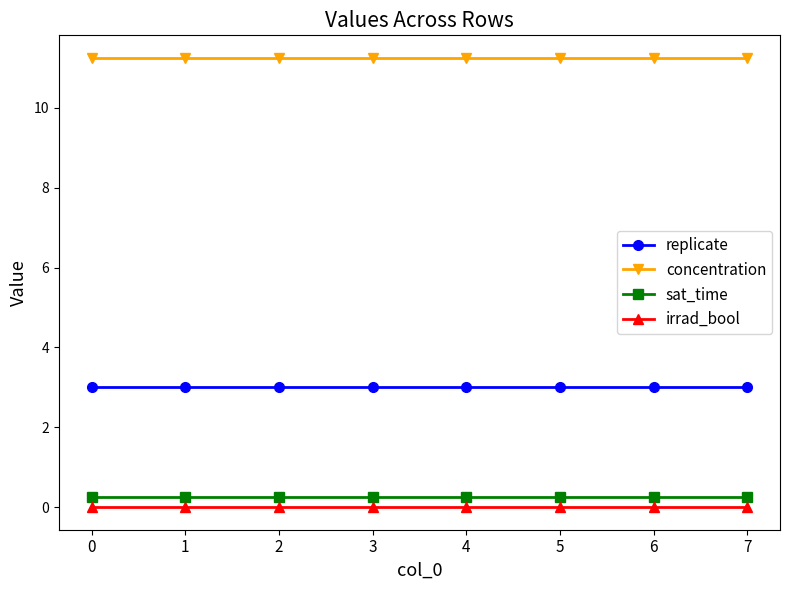

What is the sum of the sat_time values at 4 and 2?

0.5